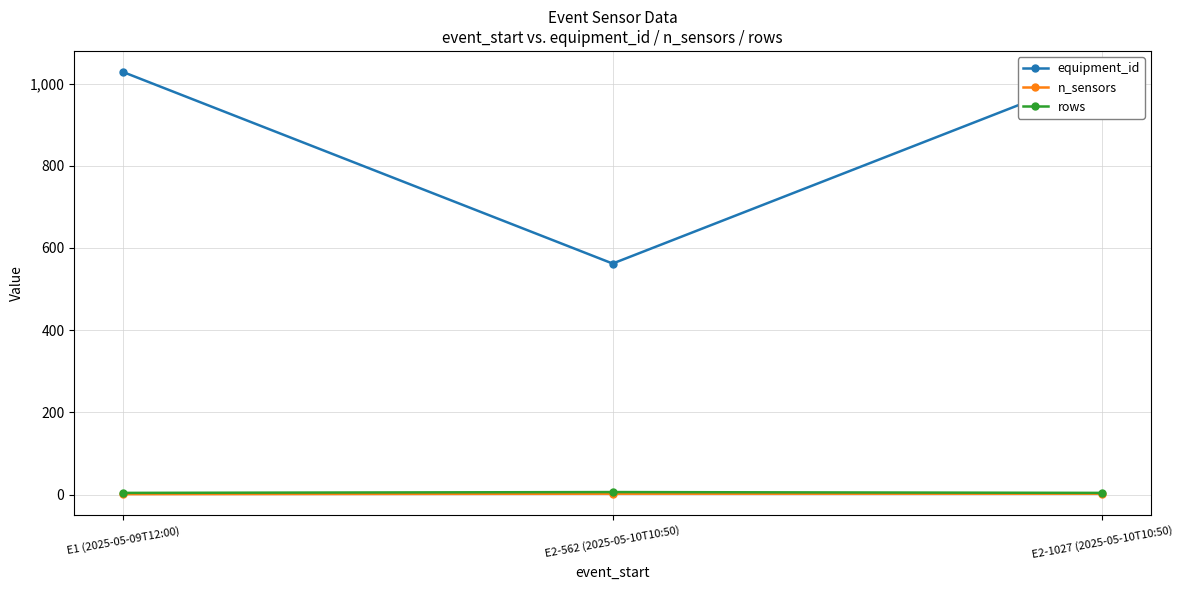

What value does the equipment_id series have at E2-1027 (2025-05-10T10:50)?

1027